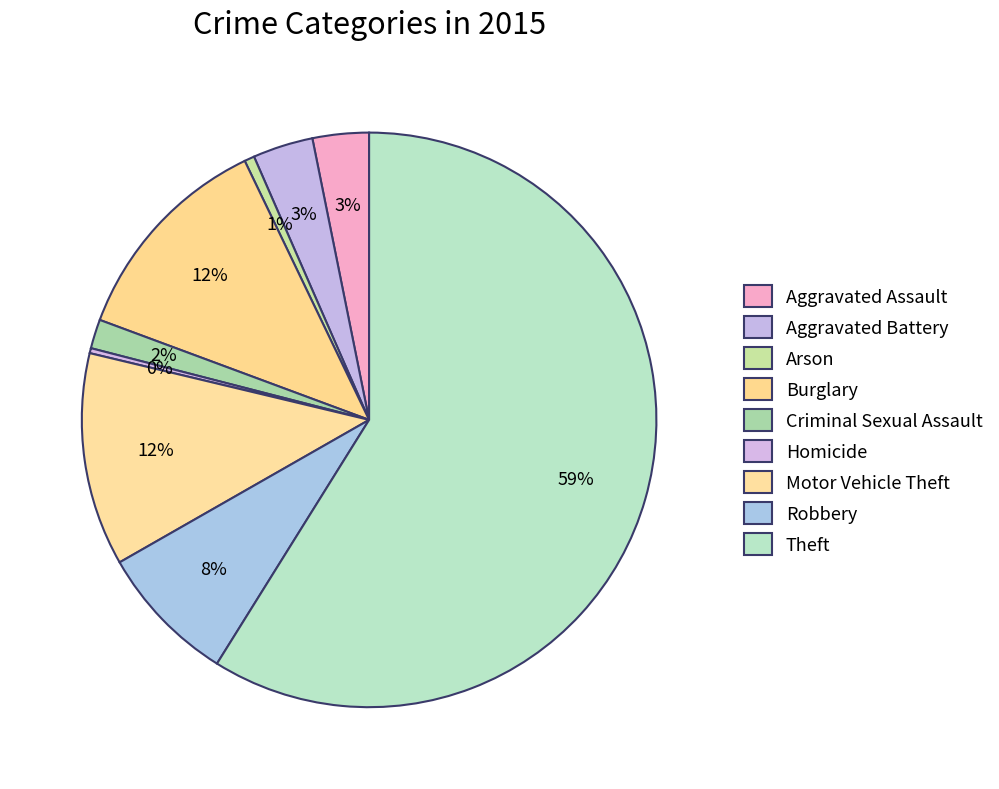

Which category has the smallest portion of the pie?

Homicide